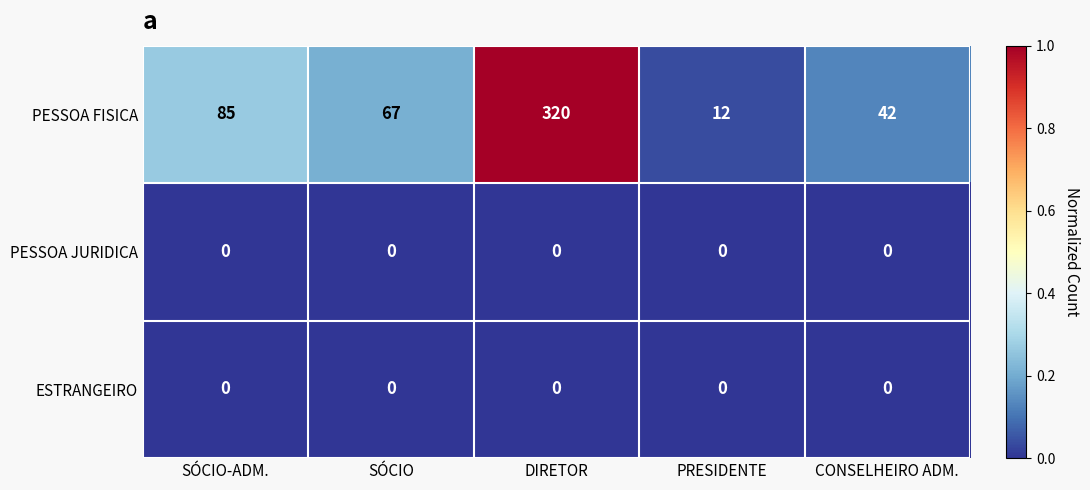

Reading left to right, list all the values displayed in this chart.

PESSOA FISICA: 85	67	320	12	42
PESSOA JURIDICA: 0	0	0	0	0
ESTRANGEIRO: 0	0	0	0	0